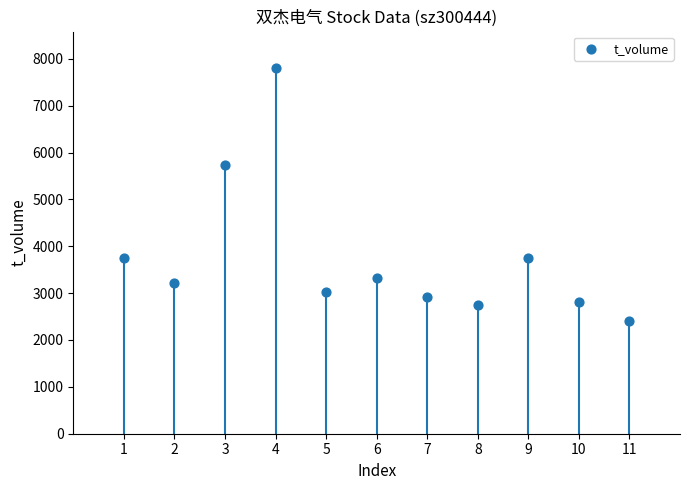

What is the average X value?

6